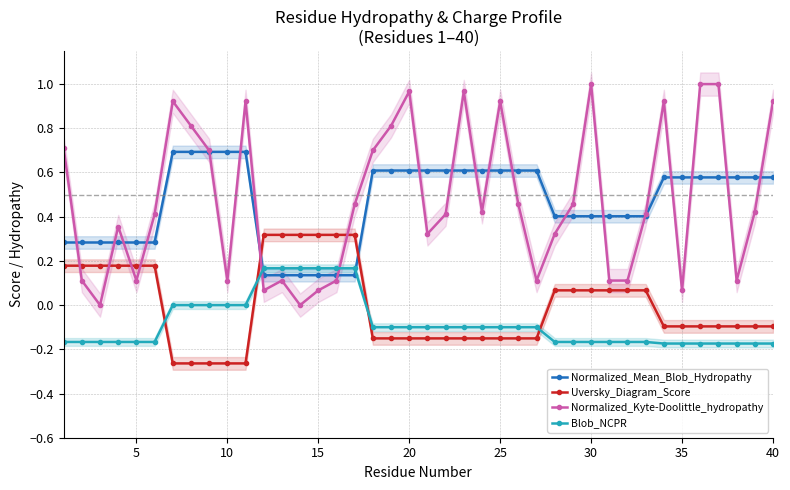

Does the chart have visible grid lines?

Yes